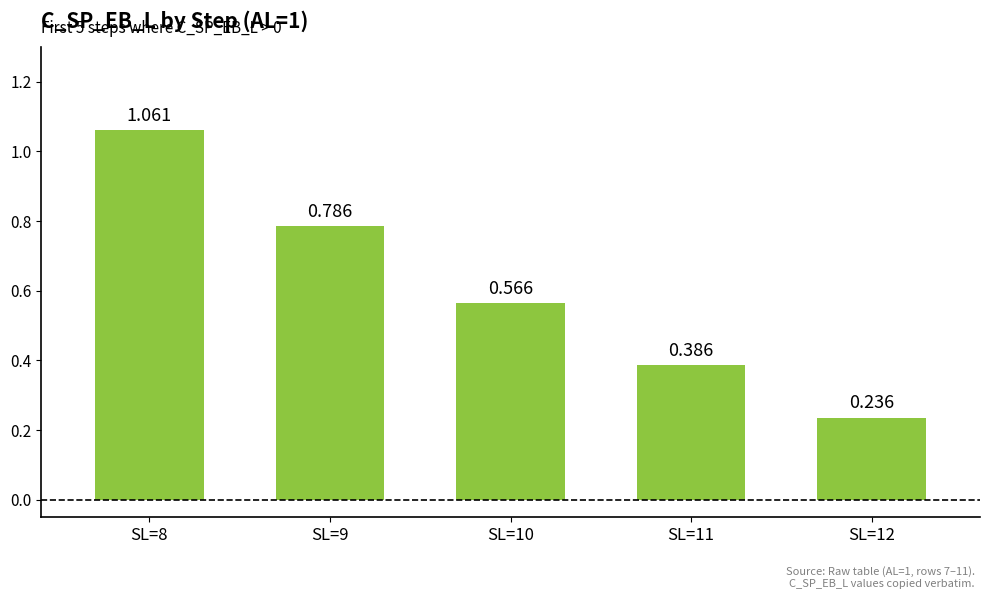

What is the change in value from SL=10 to SL=12?

-0.3